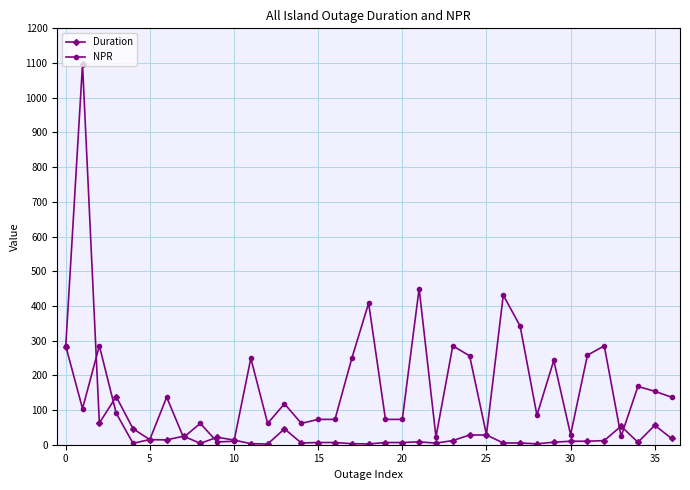

True or false: Duration has more than 0 interior local peaks.

True